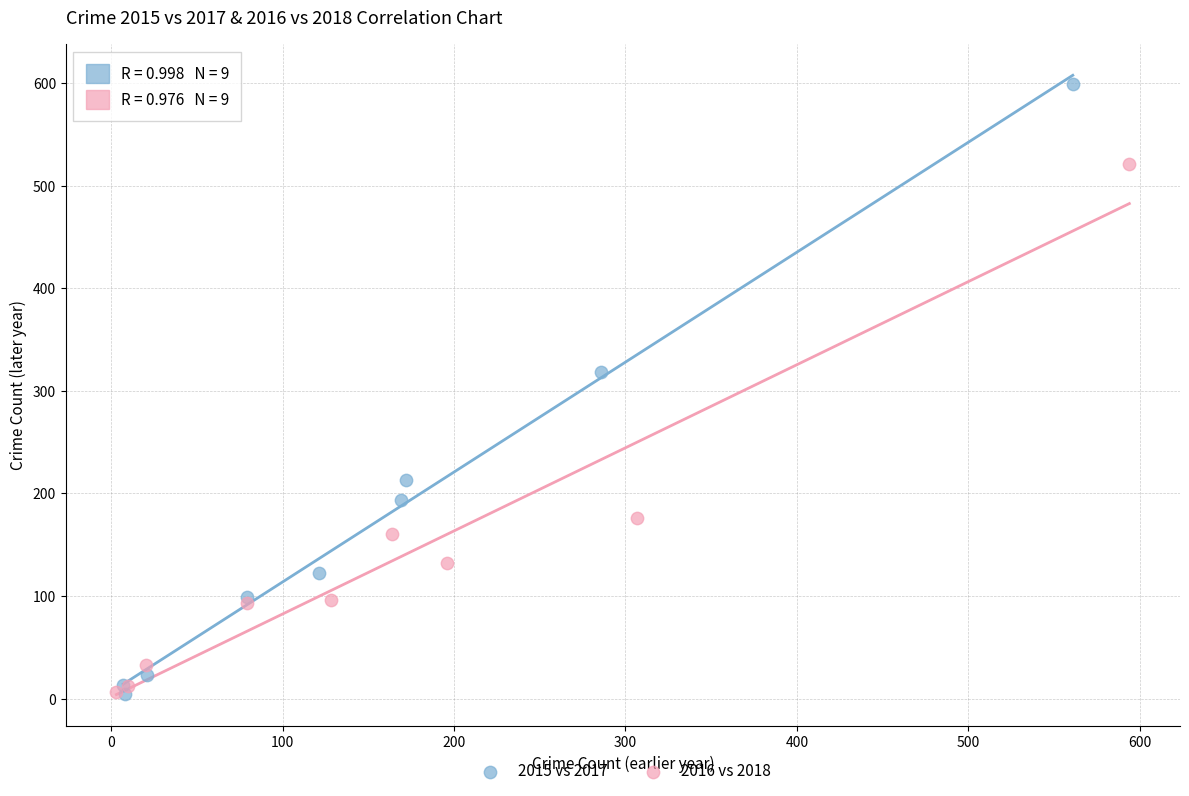

Which series reaches the maximum Y coordinate?

2015 vs 2017